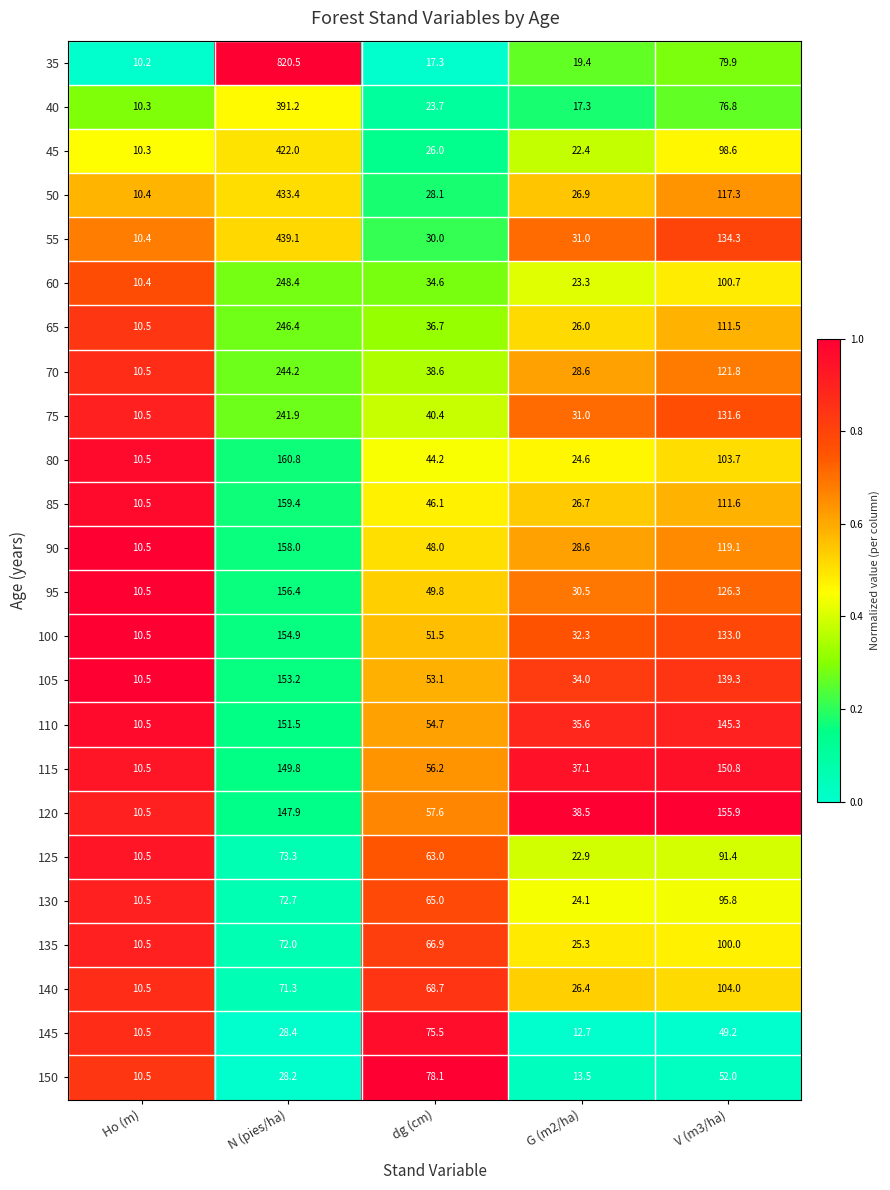

What is the approximate value of 125 at dg (cm)?

63.0